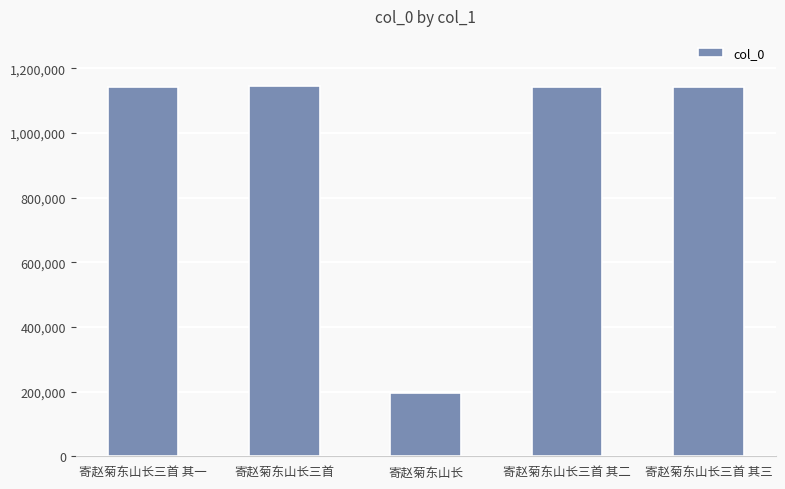

What is the sum of the values at 寄赵菊东山长三首 其二 and 寄赵菊东山长三首 其三?

2282425